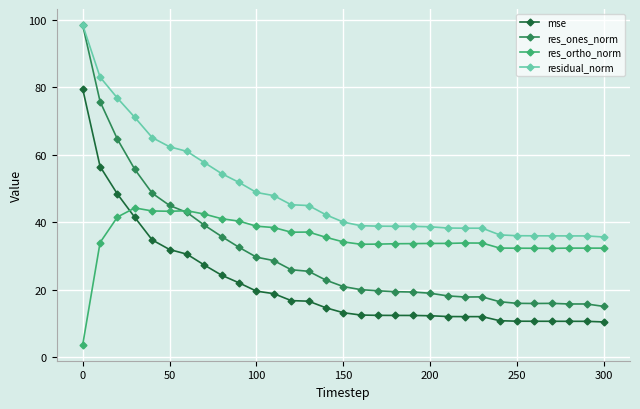

What is the difference between the second highest and second lowest values in the res_ortho_norm series?

11.2